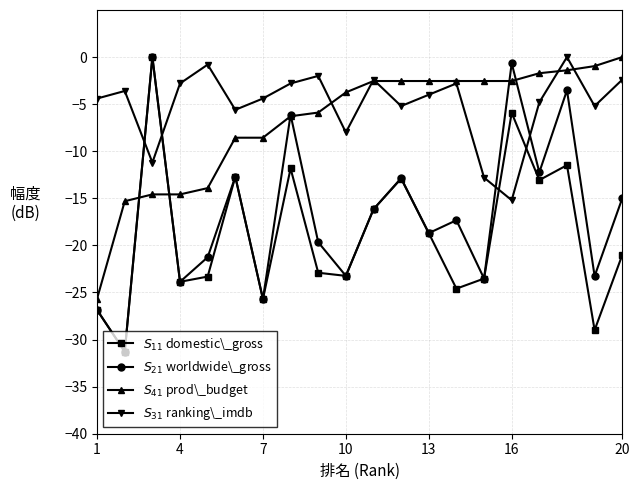

Count the number of categories in the chart.

20